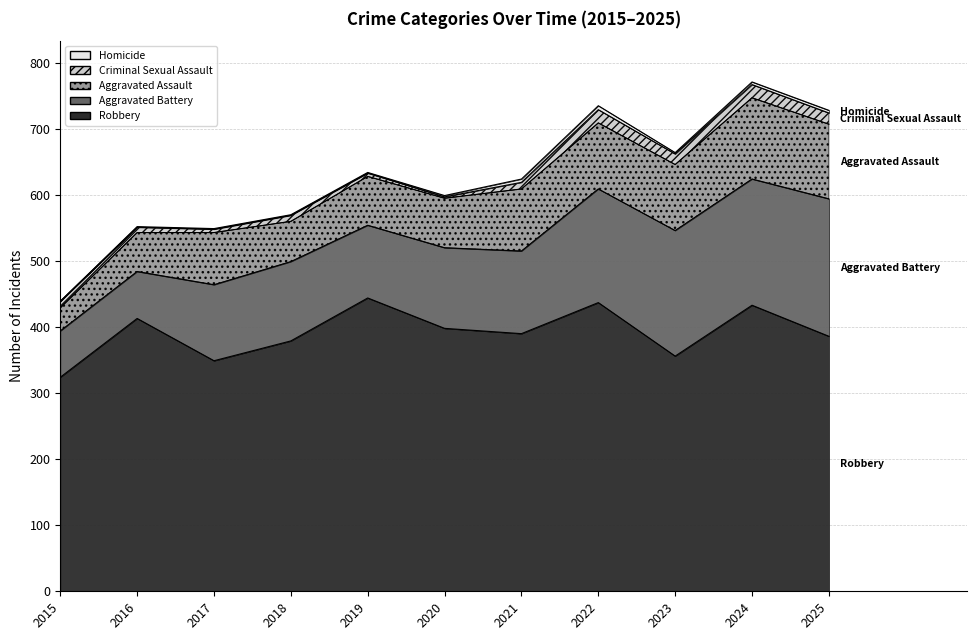

Is it true that Aggravated Battery equals 263 at 2022?

False